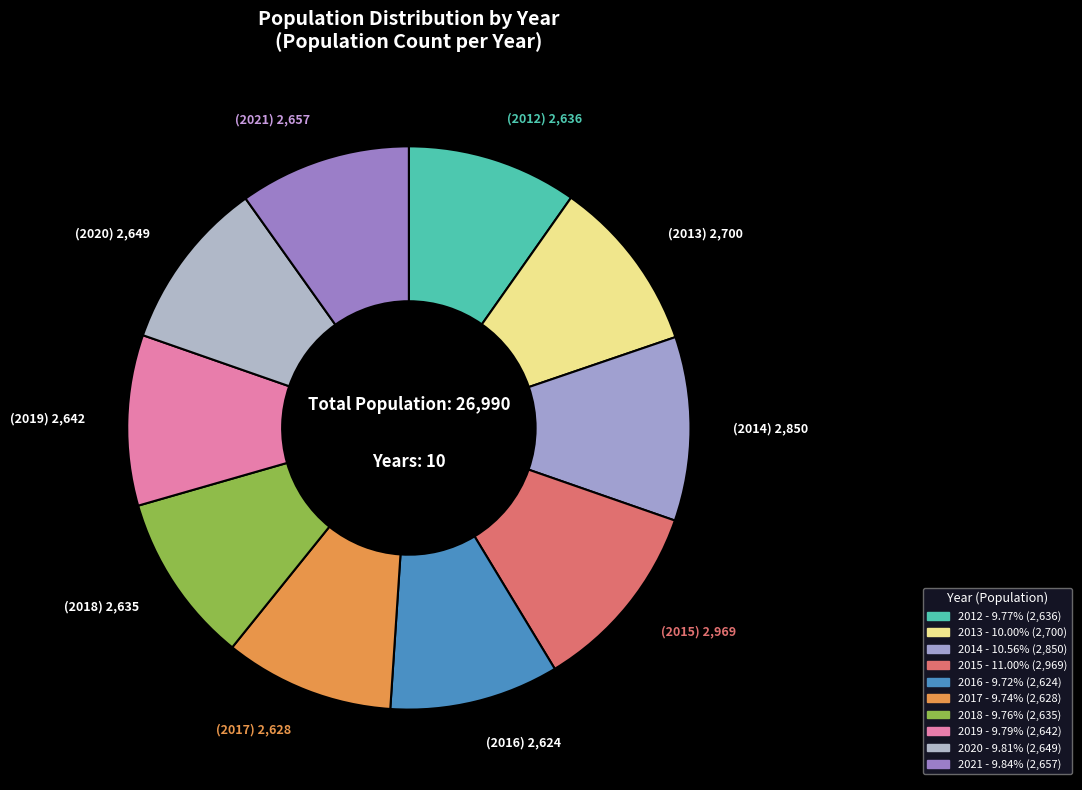

How many slices are in this pie chart?

10